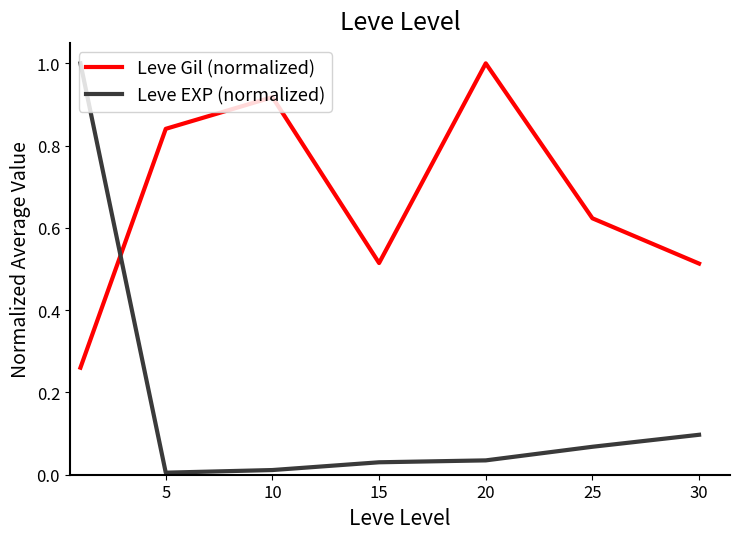

Which series has the largest total across all categories?

Leve Gil (normalized)